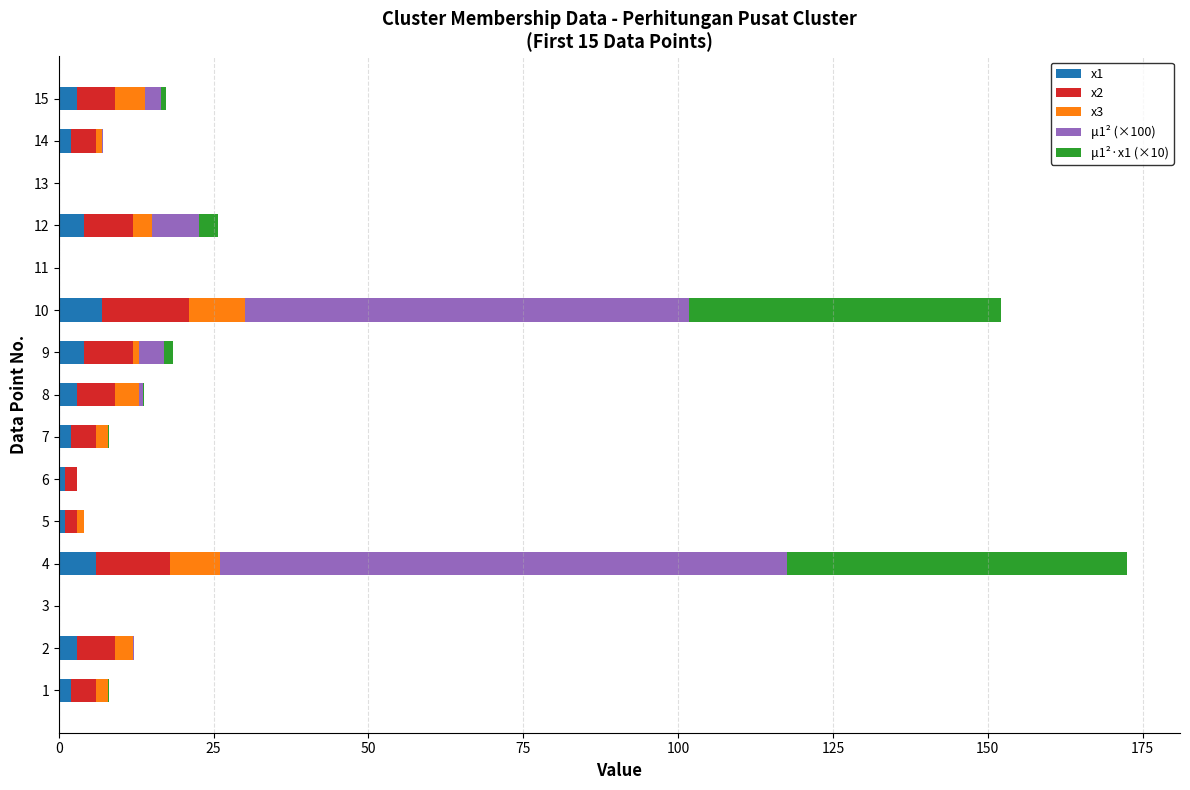

At which category is the sum across all series the highest?

4